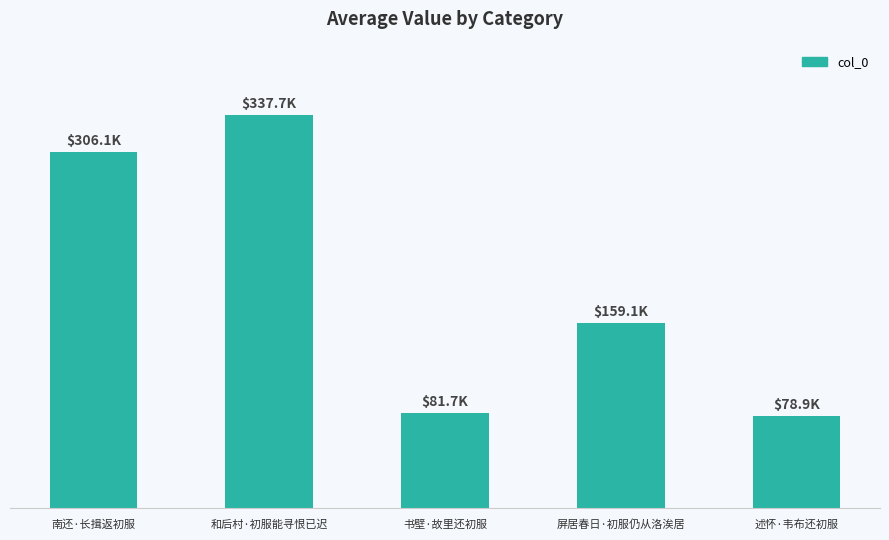

Are the bars horizontal?

No